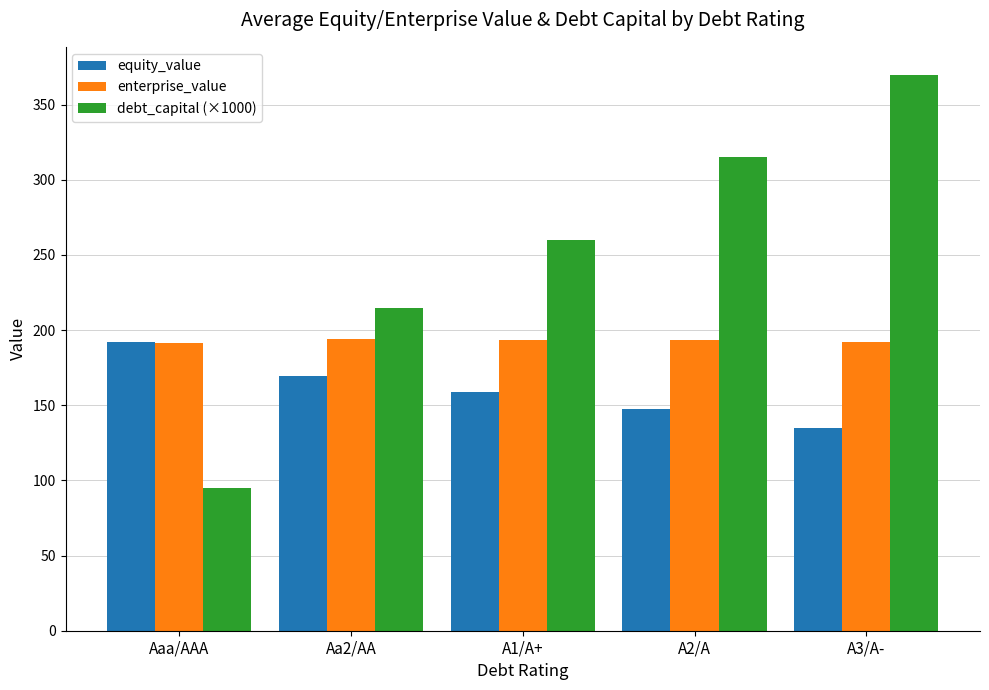

What is the sum of the equity_value values at A1/A+ and Aa2/AA?

328.3